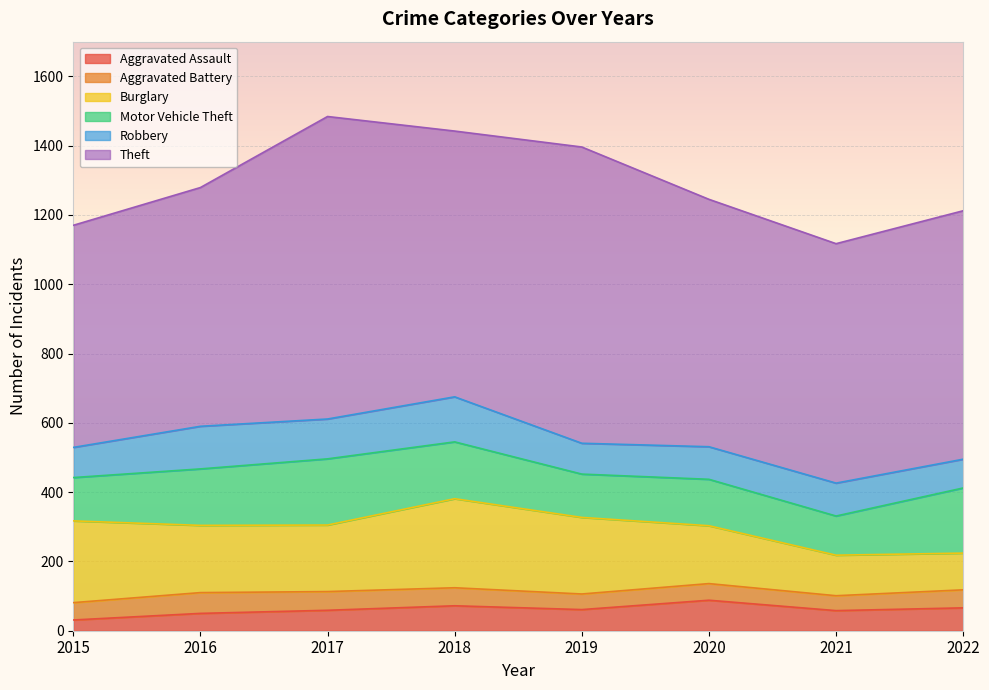

Which series has the largest total across all categories?

Theft